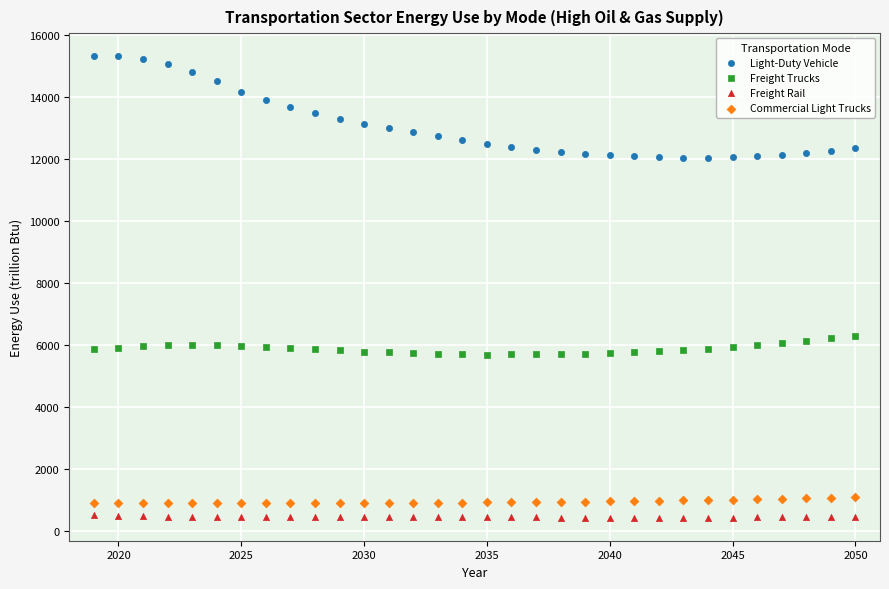

Which series has the largest Y range (max minus min)?

Light-Duty Vehicle